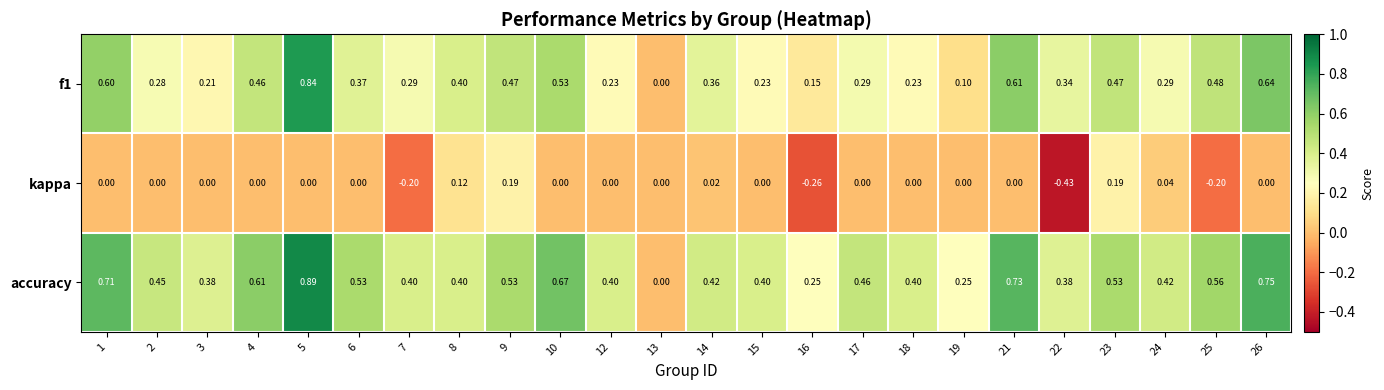

Which series has the largest total across all categories?

accuracy